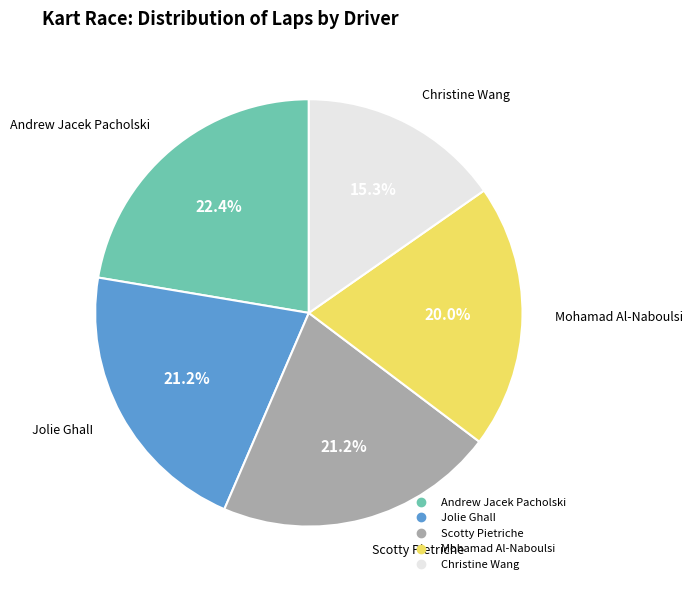

Is it true that Andrew Jacek Pacholski is 37% of the pie?

False